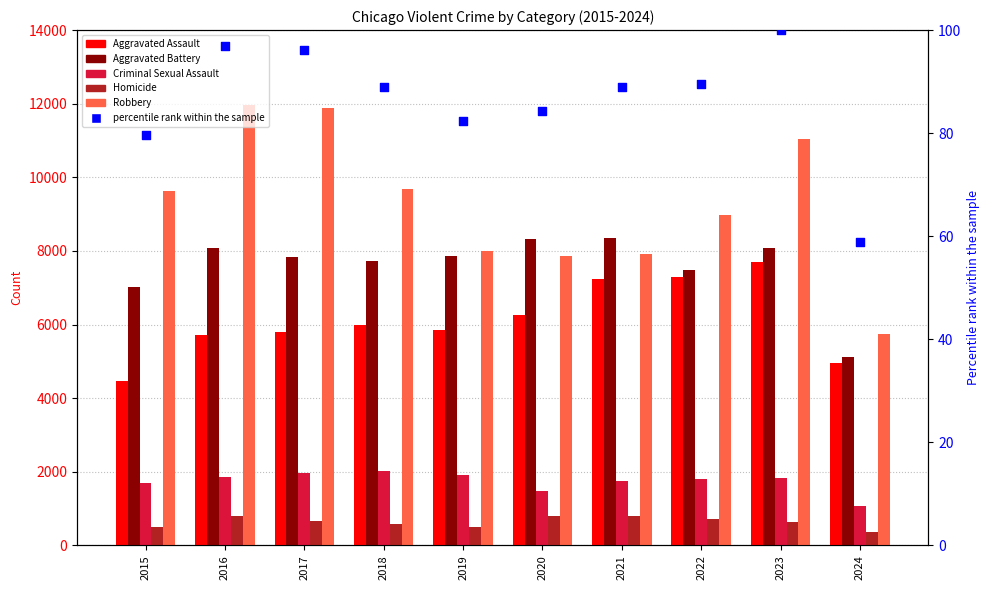

At which category is the sum across all series the highest?

2023